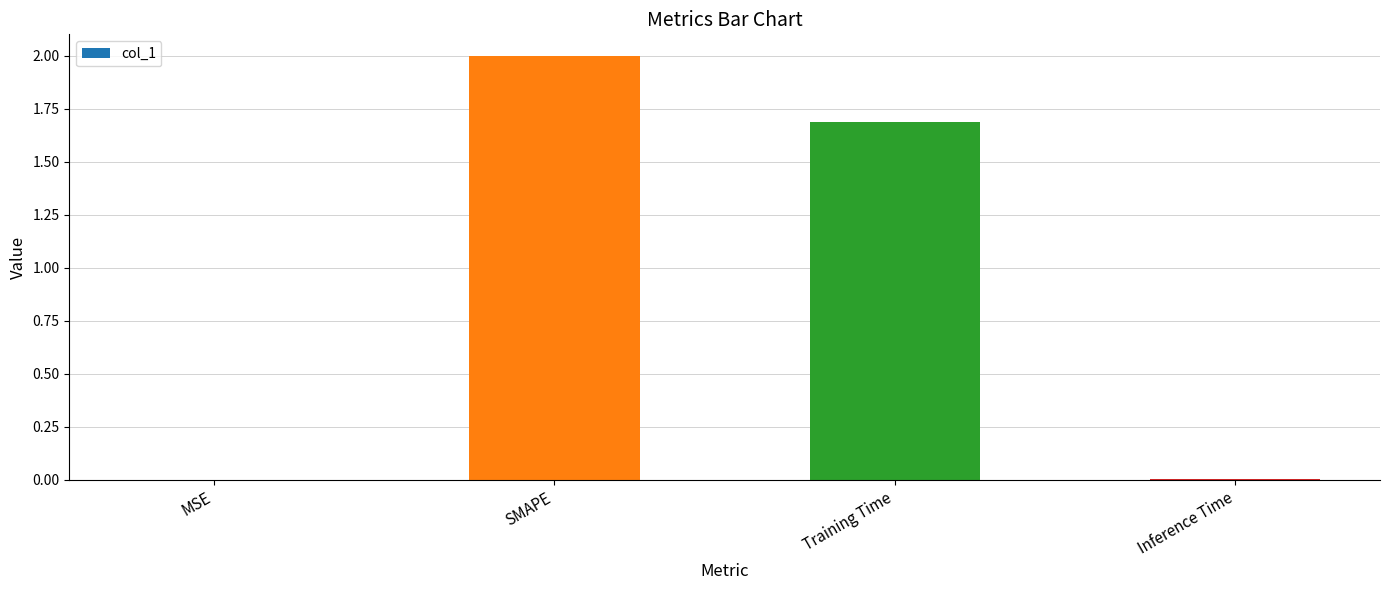

Between Inference Time and Training Time, which is larger?

Training Time